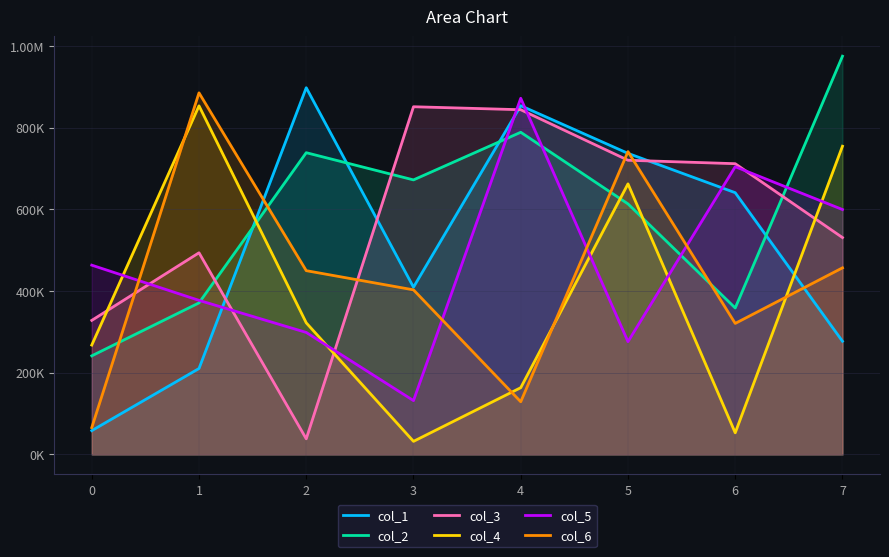

True or false: col_3 has a value of 38314 at 2.

True